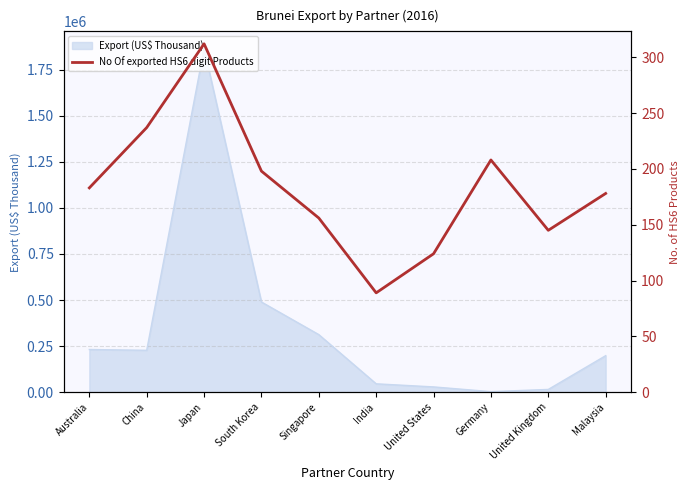

Where does the data first go above 183?

China